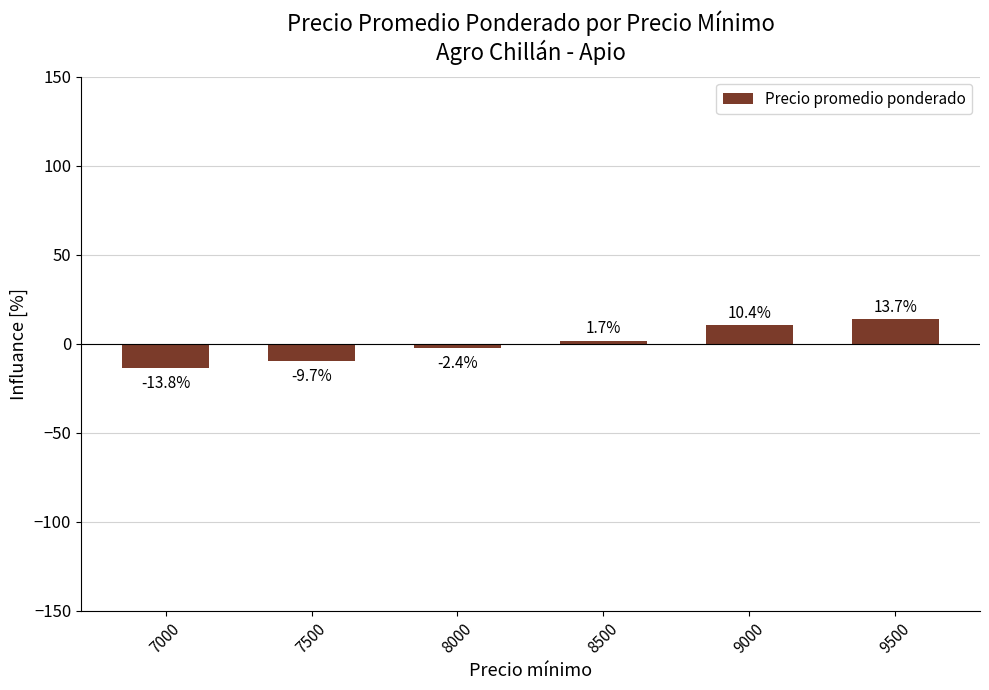

What is the maximum value shown in the chart?

13.7